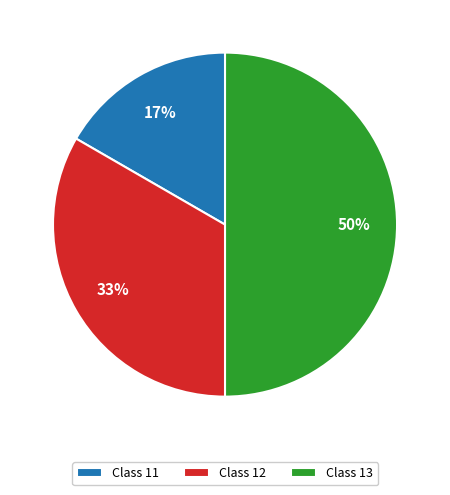

Which slice is the smallest?

Class 11